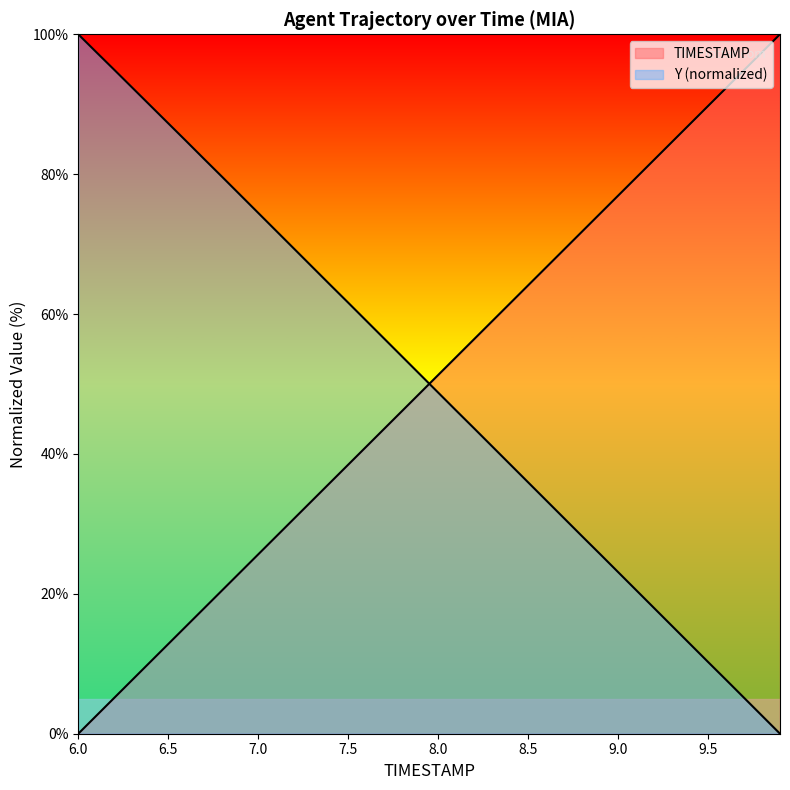

How many lines are shown in the chart?

2